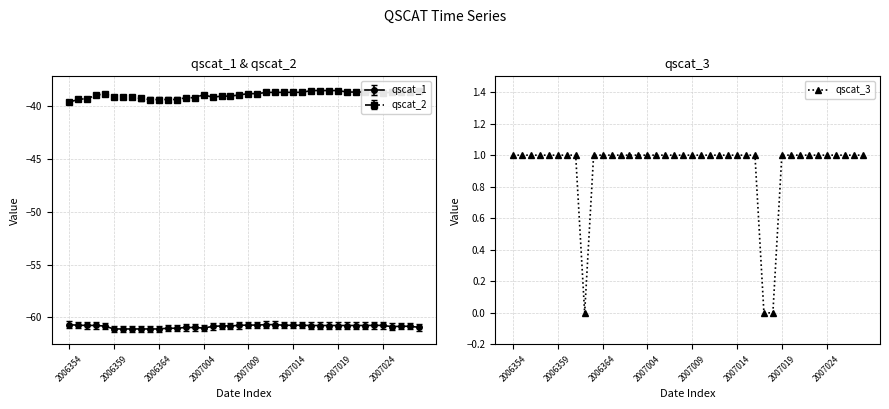

True or false: the data shows 0 at 16.

False